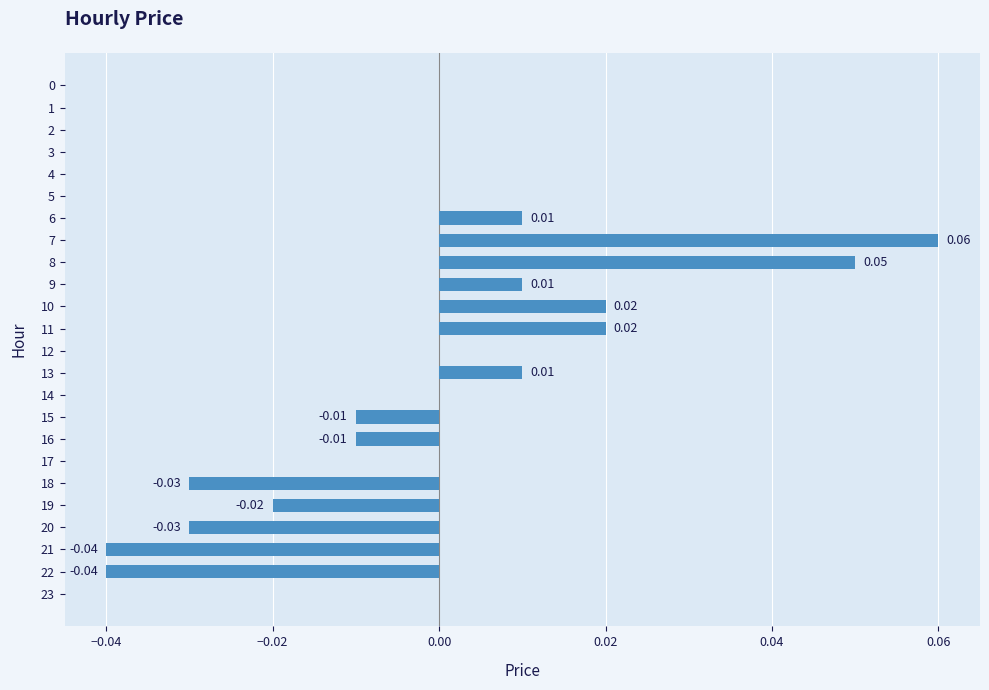

Are the bars horizontal?

Yes